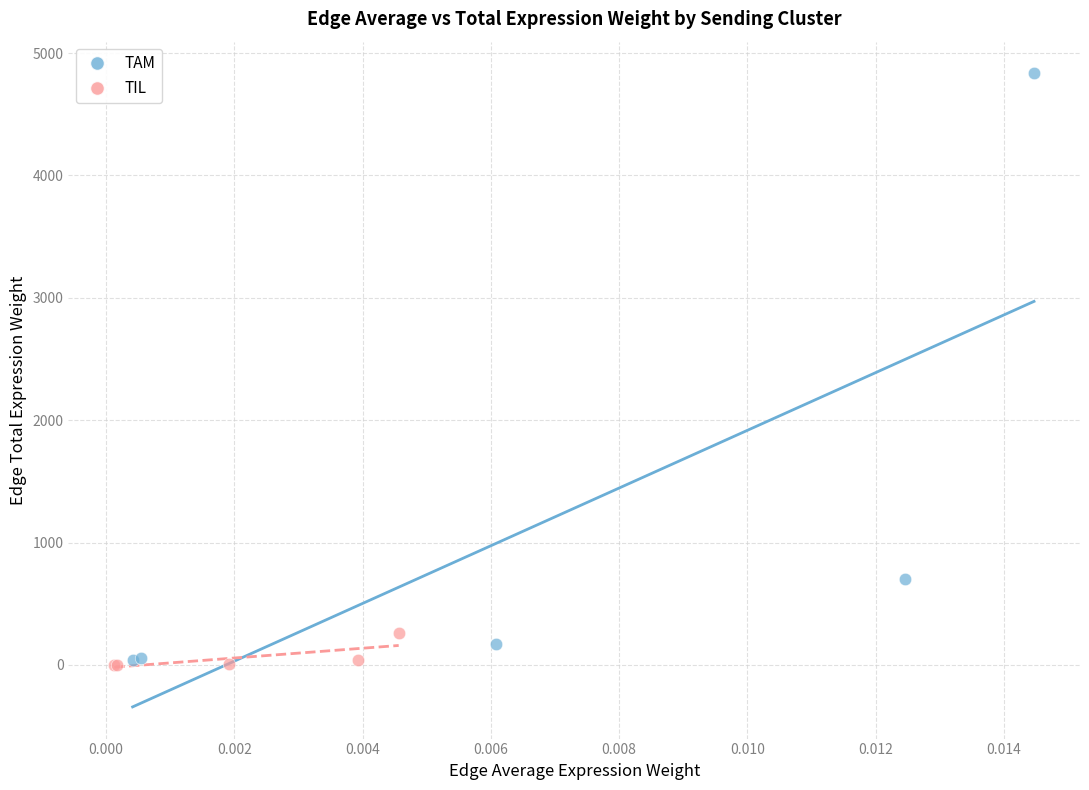

Which series contains the highest Y value?

TAM